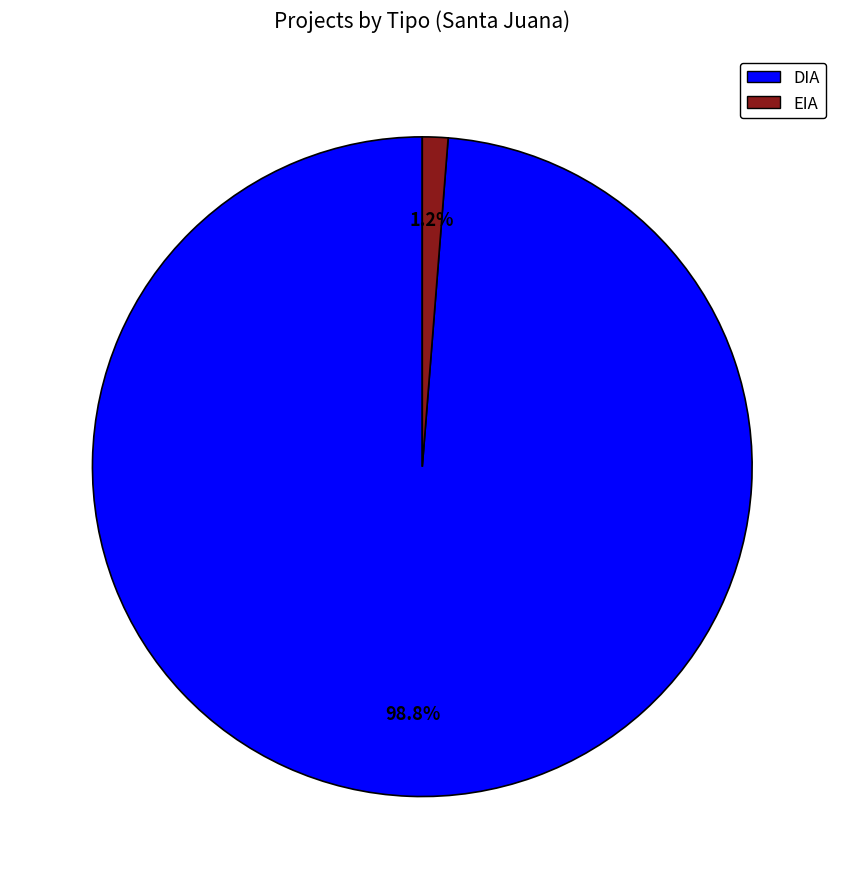

What percentage is the DIA slice, to the nearest percent?

99%